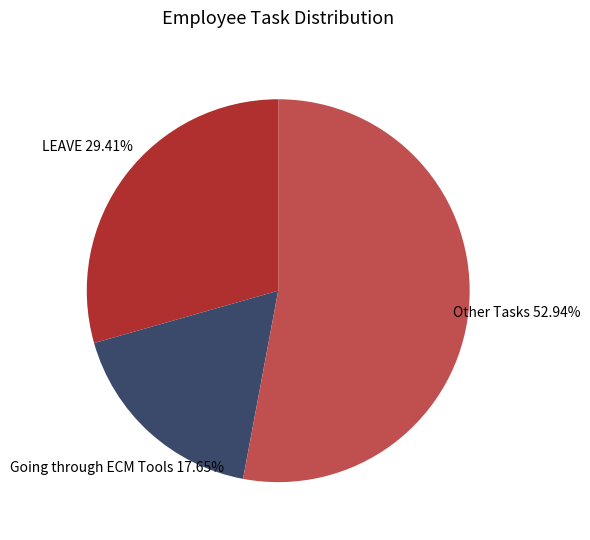

What is the ratio of the value at LEAVE to the value at Other Tasks?

0.6